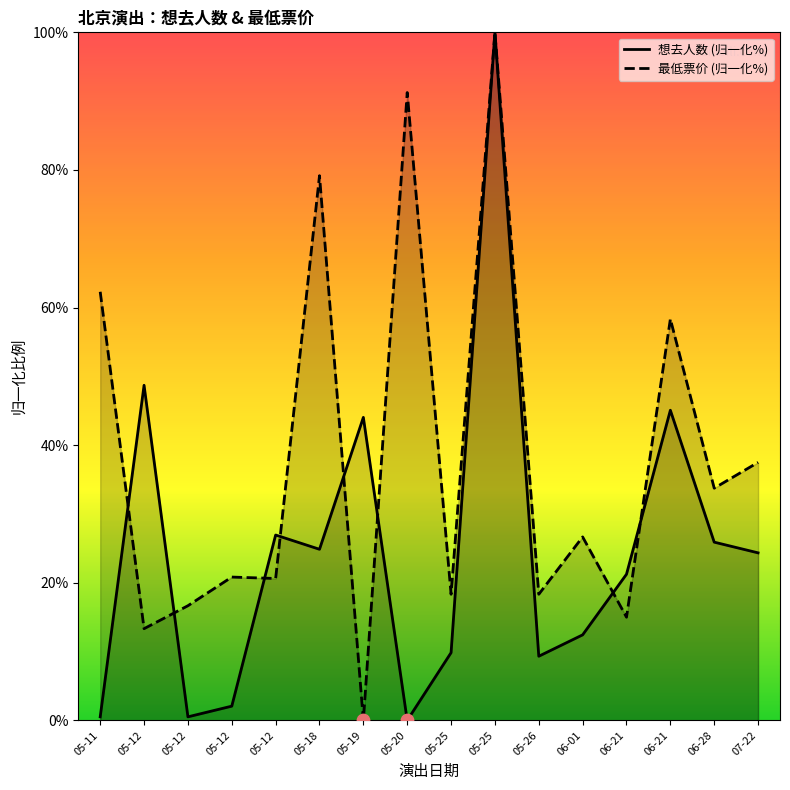

Which series contains the highest Y value?

想去人数 (归一化%)